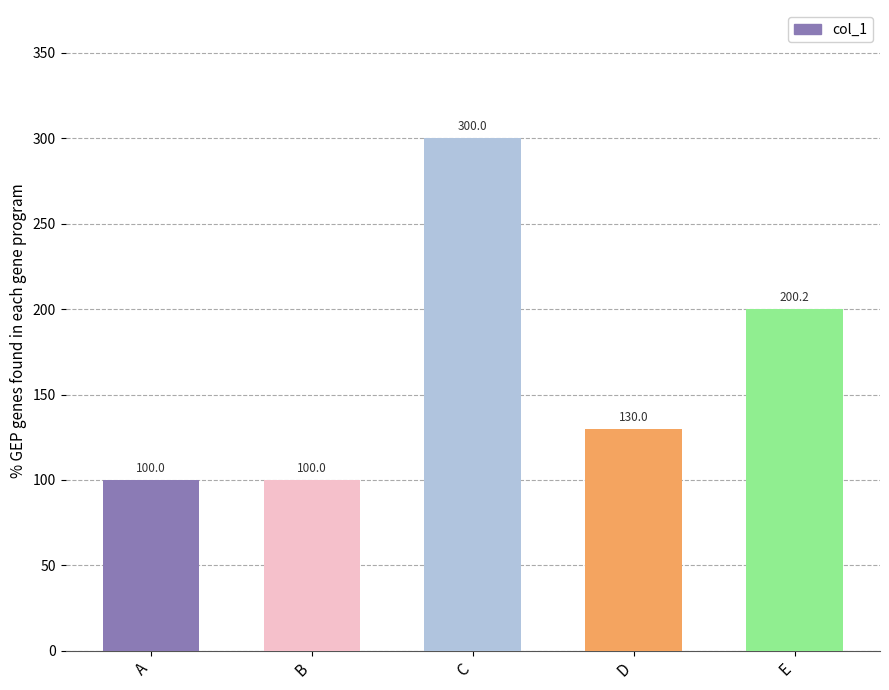

Count the number of categories in the chart.

5